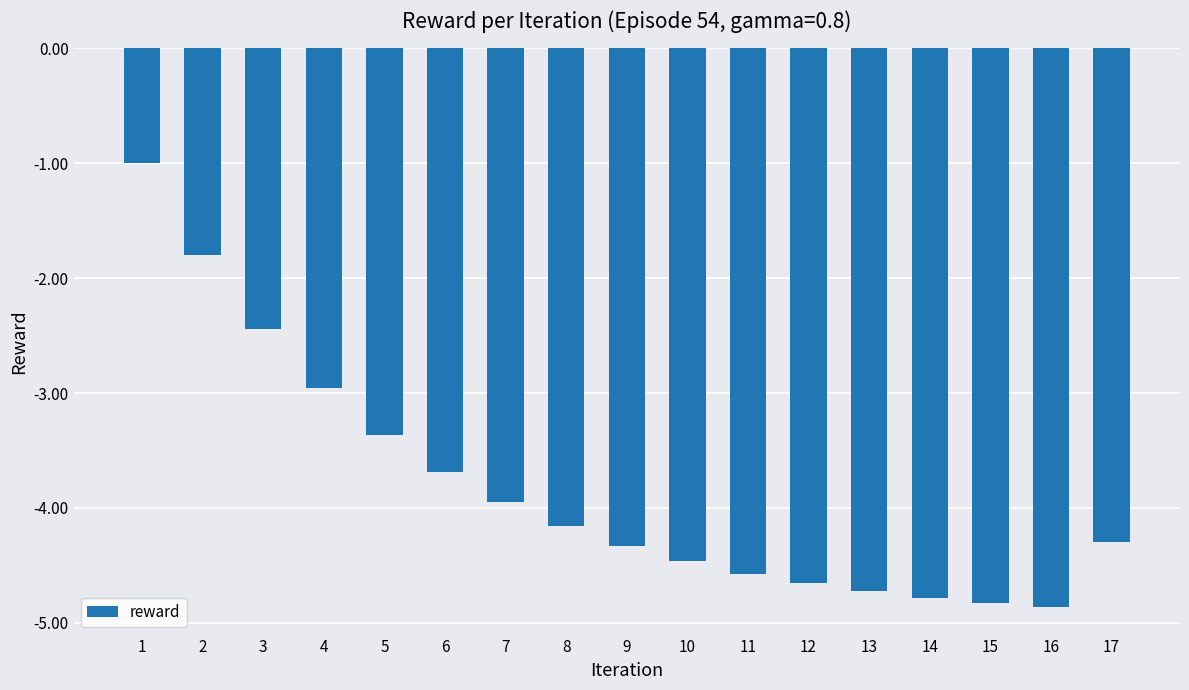

What is the average value?

-3.8